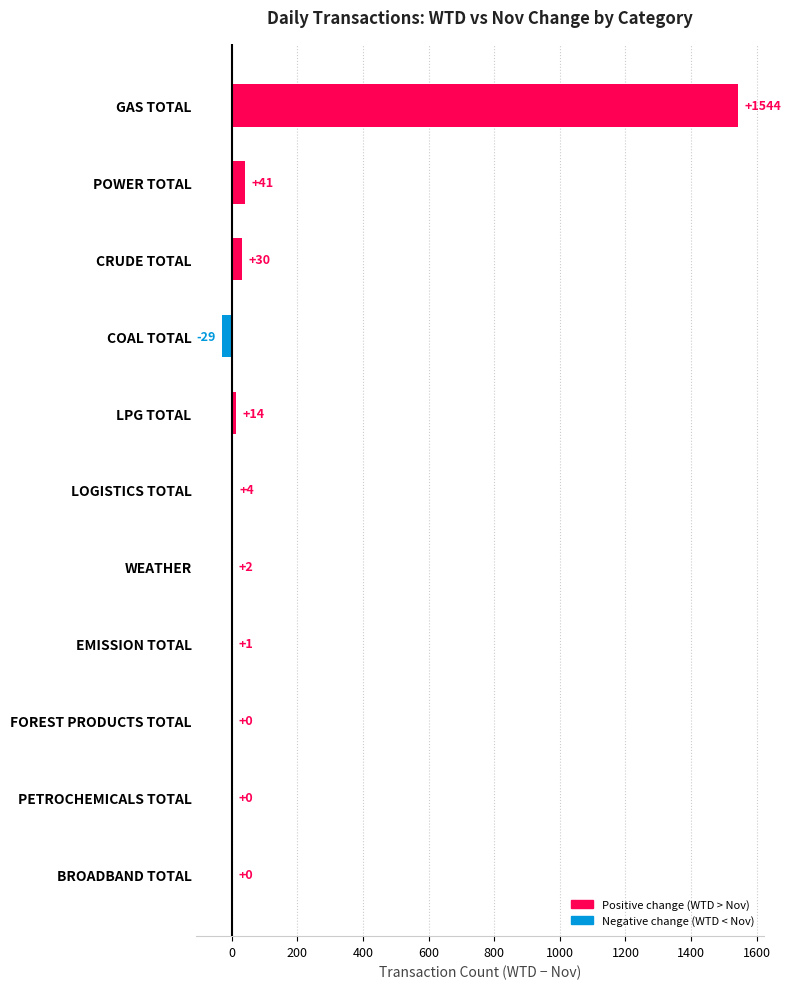

True or false: the data shows -29 at COAL TOTAL.

True